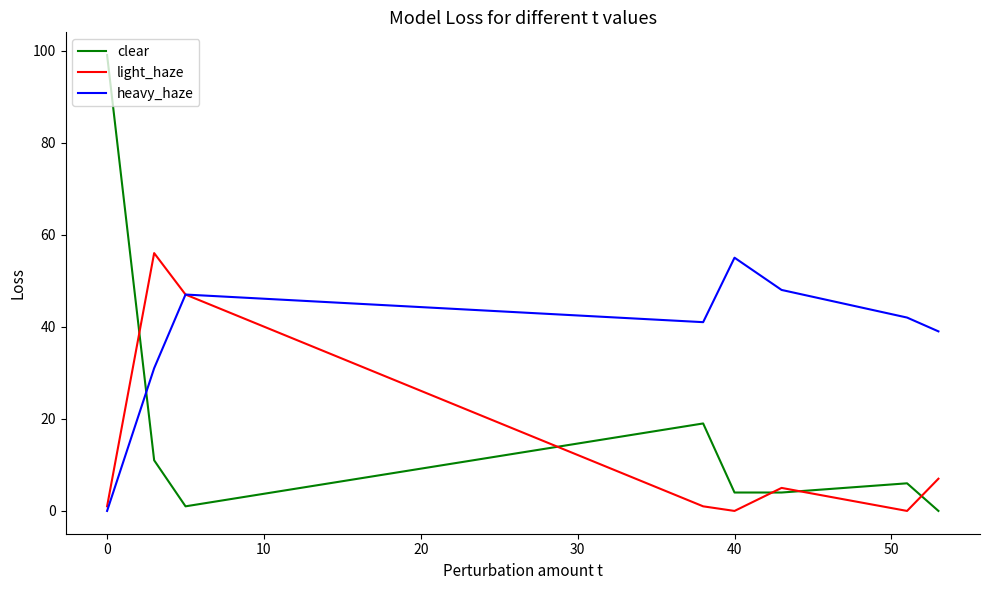

What is the highest value of the light_haze series?

56